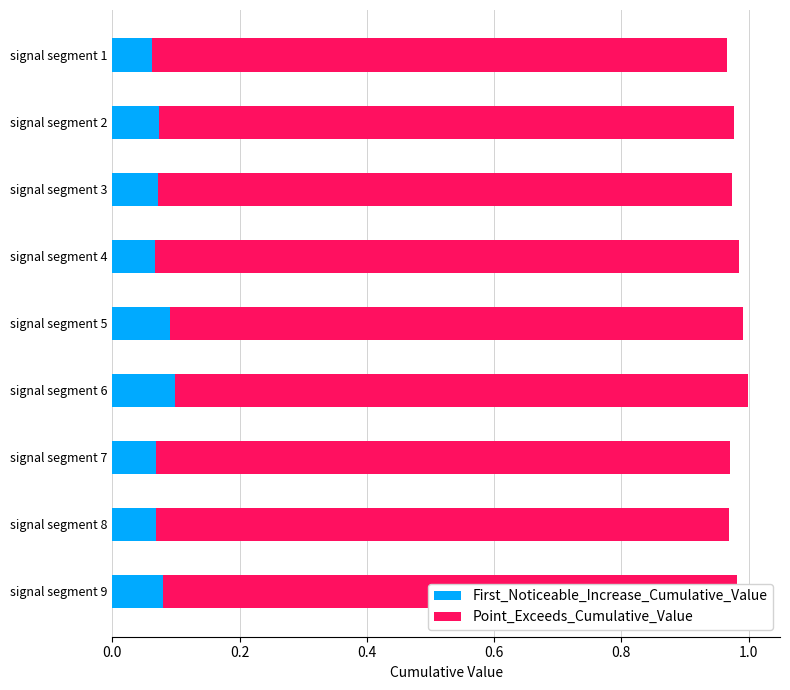

Count the First_Noticeable_Increase_Cumulative_Value values in the range 0 to 1.

9